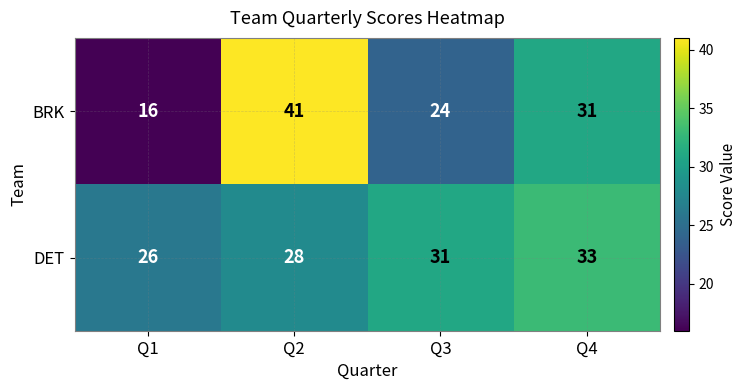

Is it true that BRK equals 12 at Q2?

False